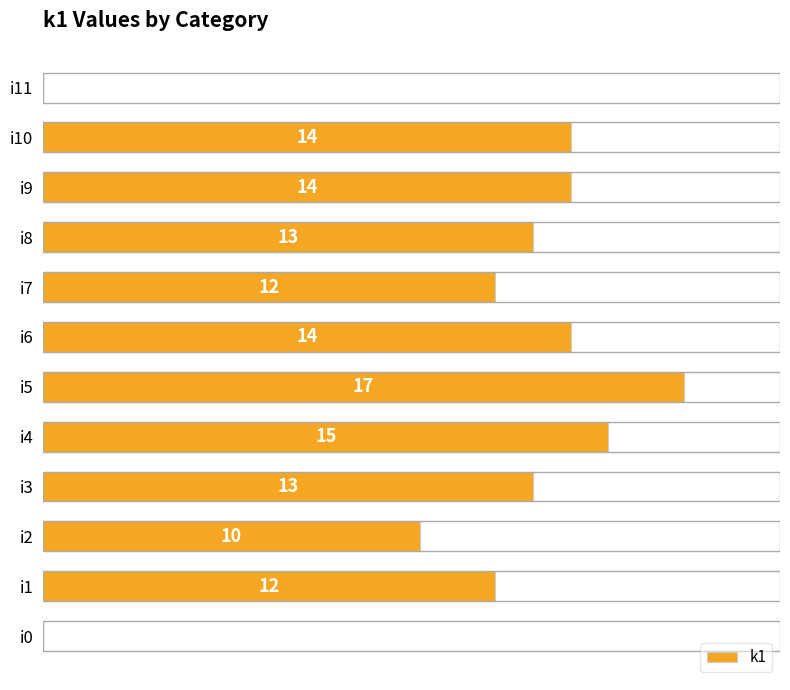

Which label corresponds to the largest value in the chart?

i5